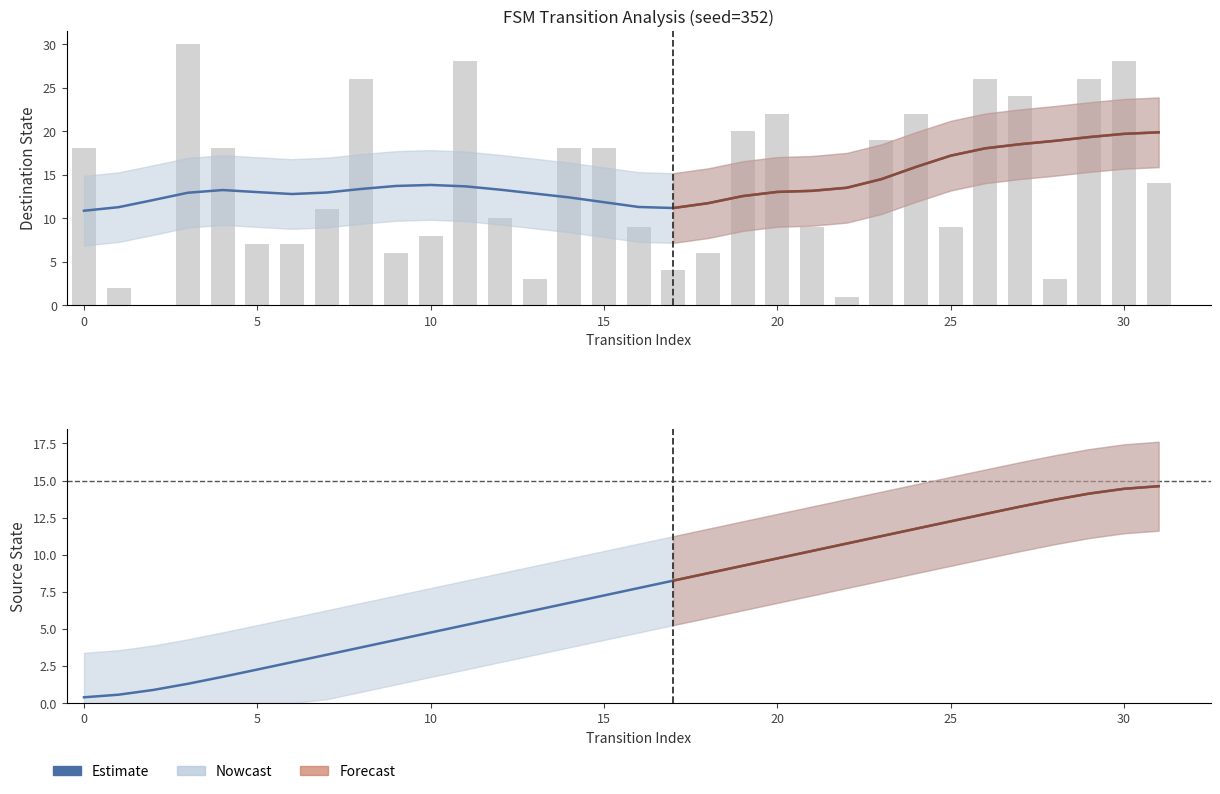

What is the label of the 1st bar from the right?

31